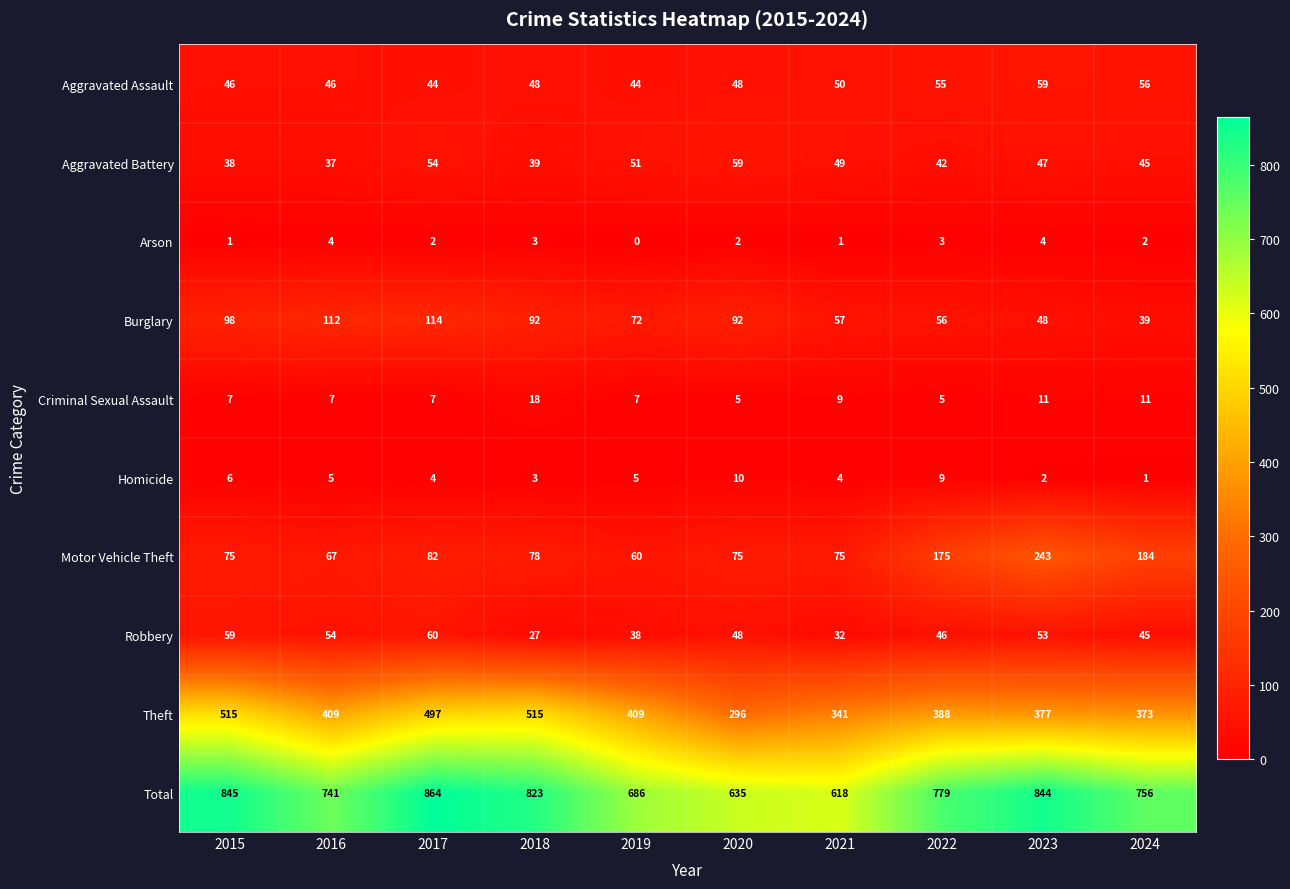

How many categories are shown in the chart?

10